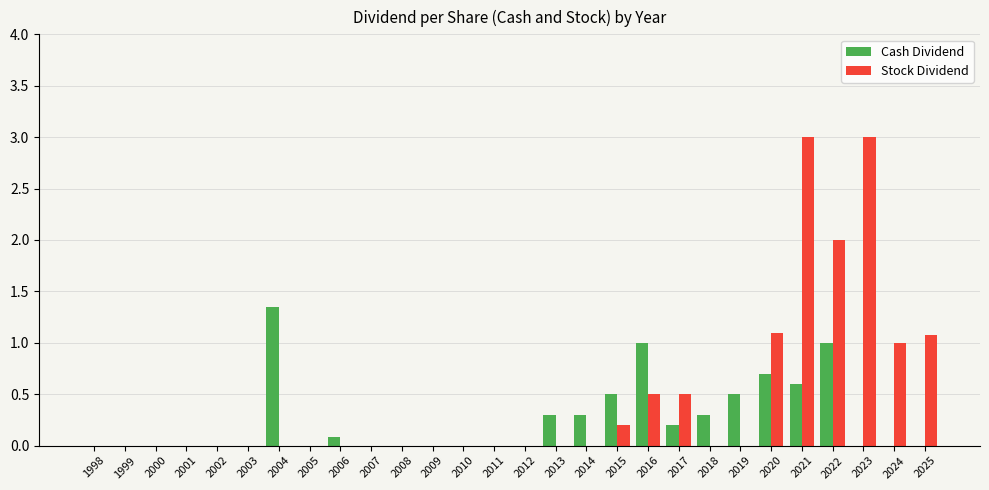

What is the maximum value for Stock Dividend?

3.0